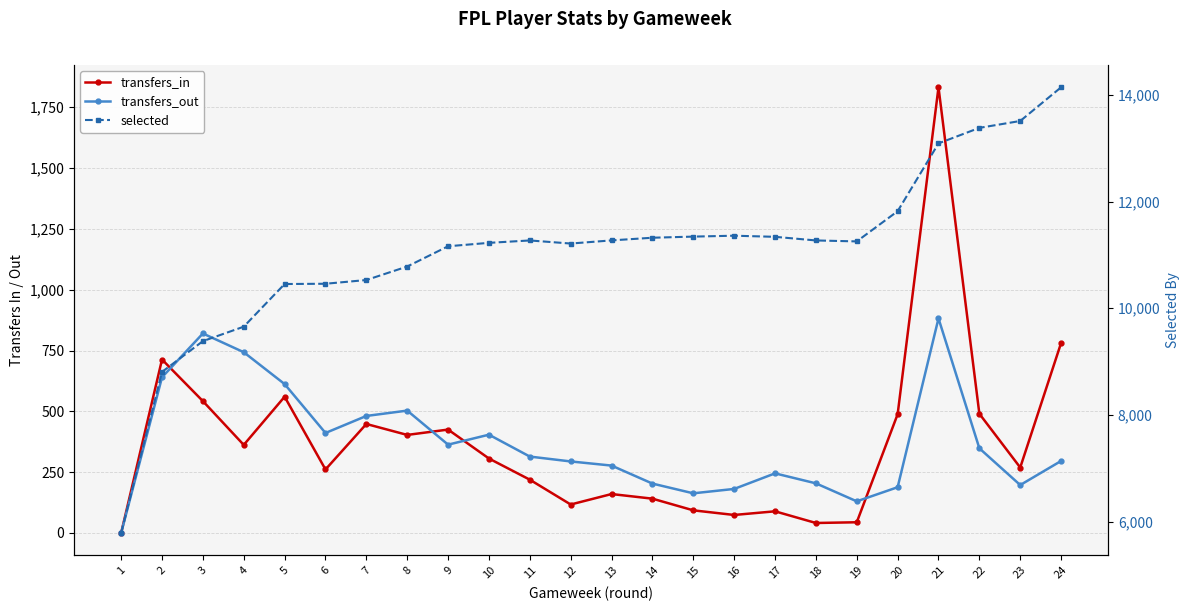

Reading left to right, list all the values displayed in this chart.

transfers_in: 0	713	542	362	560	261	448	403	425	306	219	117	160	141	93	74	89	41	44	488	1832	490	269	781
transfers_out: 0	640	820	743	612	411	481	503	363	404	314	294	277	203	163	181	245	204	130	188	882	348	197	296
selected: 5787	8807	9384	9655	10455	10460	10530	10783	11163	11227	11272	11214	11273	11323	11344	11361	11340	11272	11254	11820	13092	13383	13512	14144